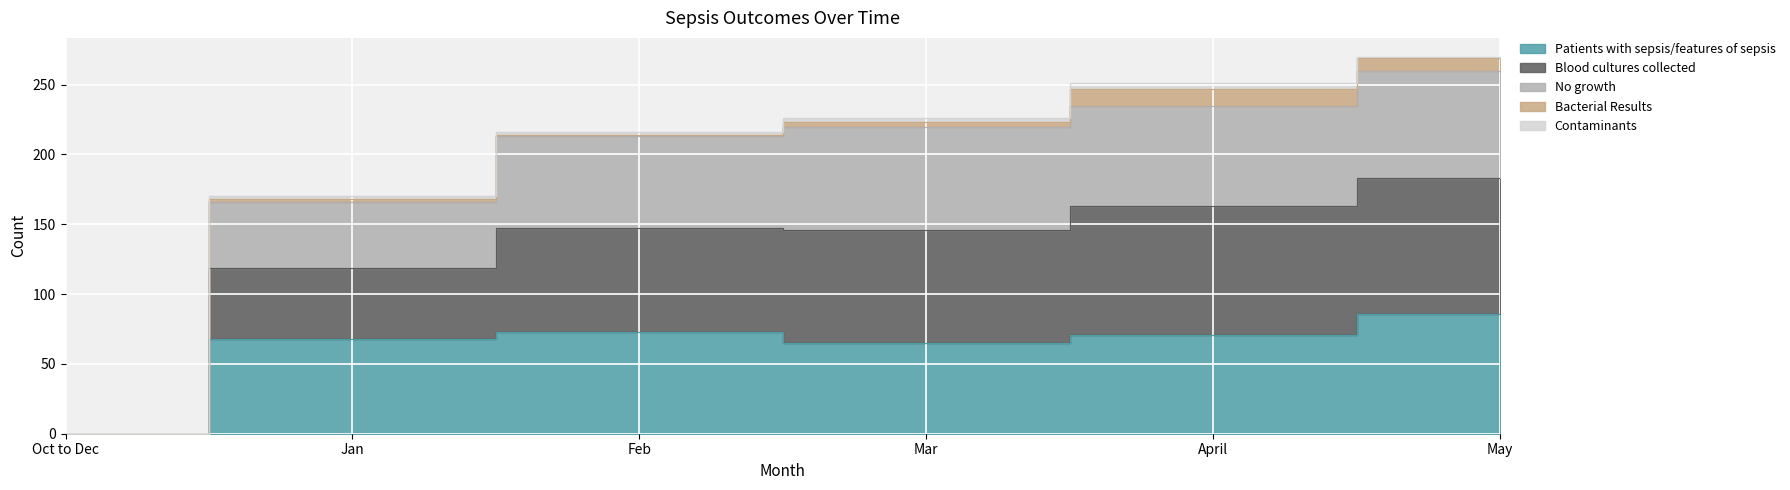

Rank the categories by Blood cultures collected value from highest to lowest.

May, April, Mar, Feb, Jan, Oct to Dec